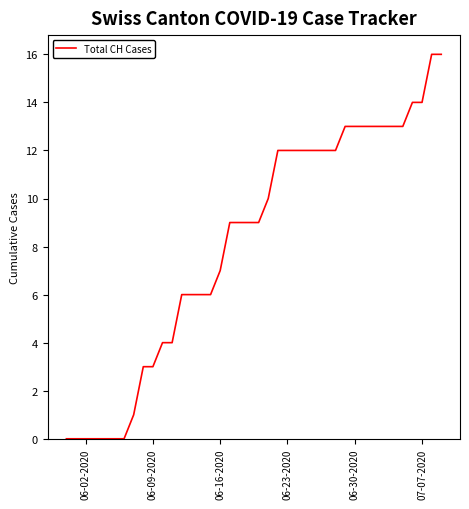

What is the maximum value shown in the chart?

16